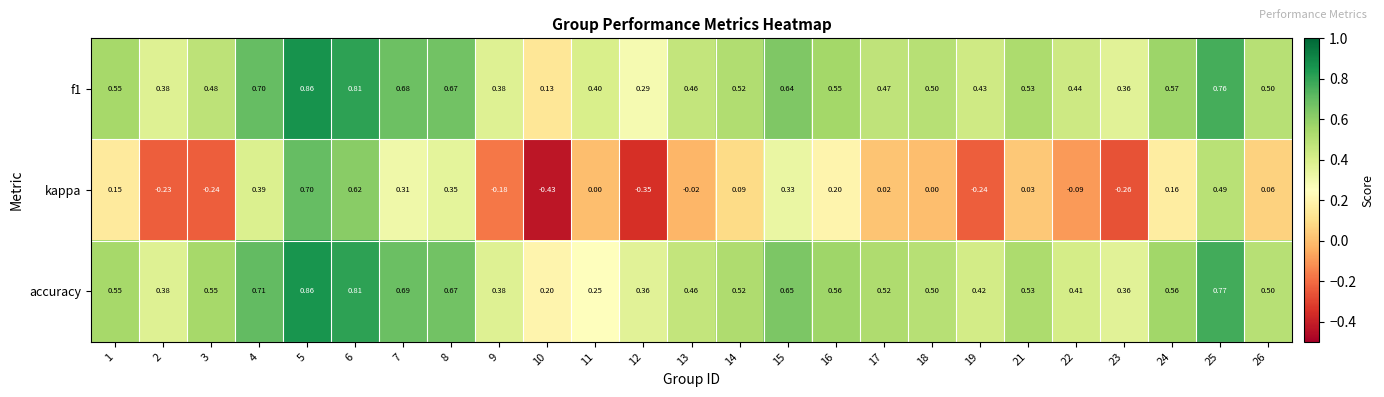

Which series has the widest spread of values?

kappa